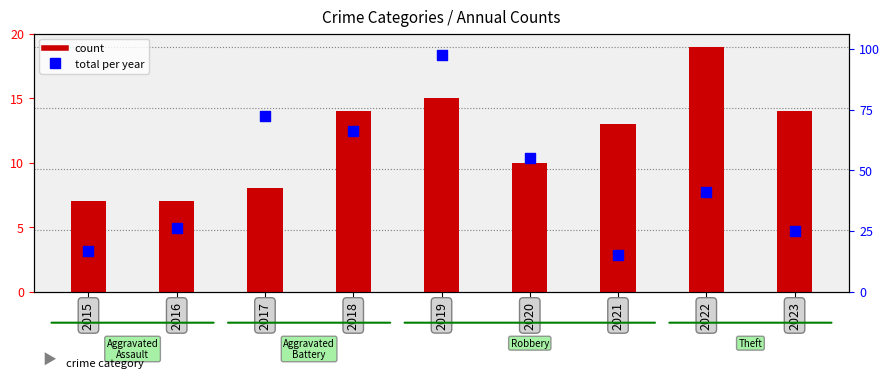

Between 2023 and 2021, which is larger?

2023